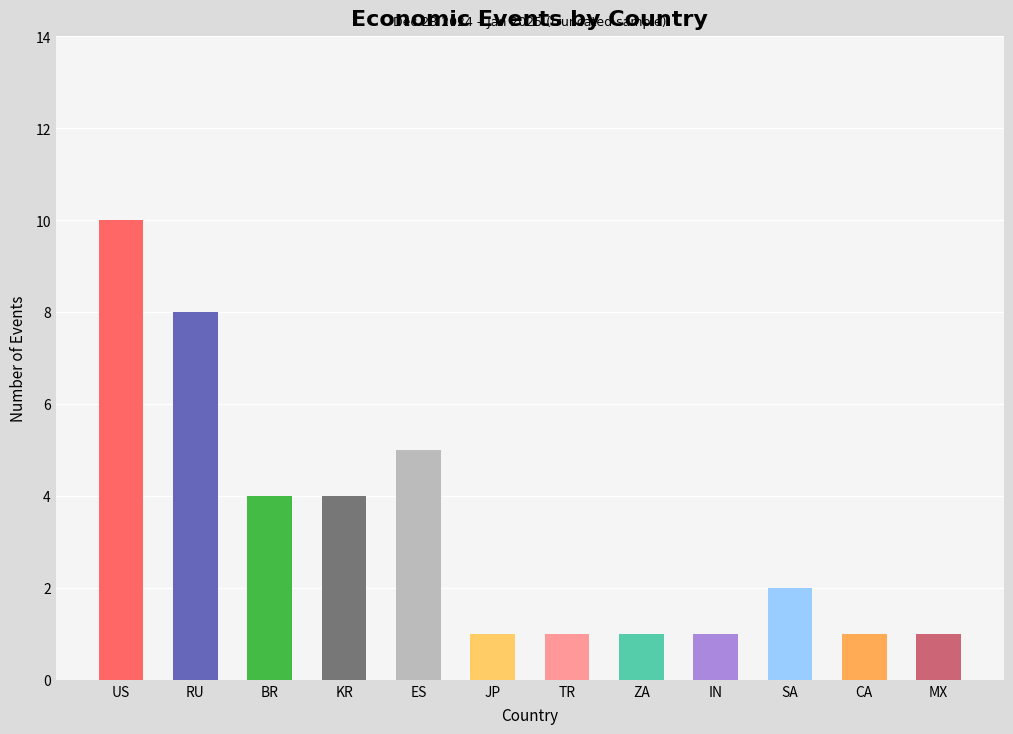

Are the bars grouped side by side (vs. stacked)?

No